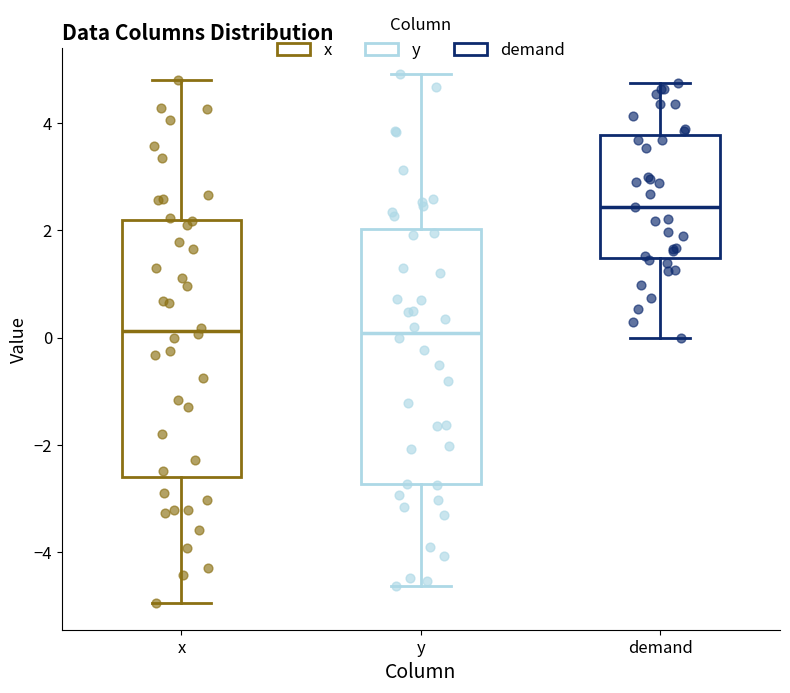

Reading left to right, read every box against the y-axis: the position of its median line, the range the box covers, and the ends of its whiskers. The values are not printed on the chart, so give them approximately, as read against the axis.

x: median 0.2, box -2.6 to 2.2, whiskers -5.0 to 4.8
y: median 0.0, box -2.8 to 2.0, whiskers -4.6 to 5.0
demand: median 2.4, box 1.4 to 3.8, whiskers 0.0 to 4.8